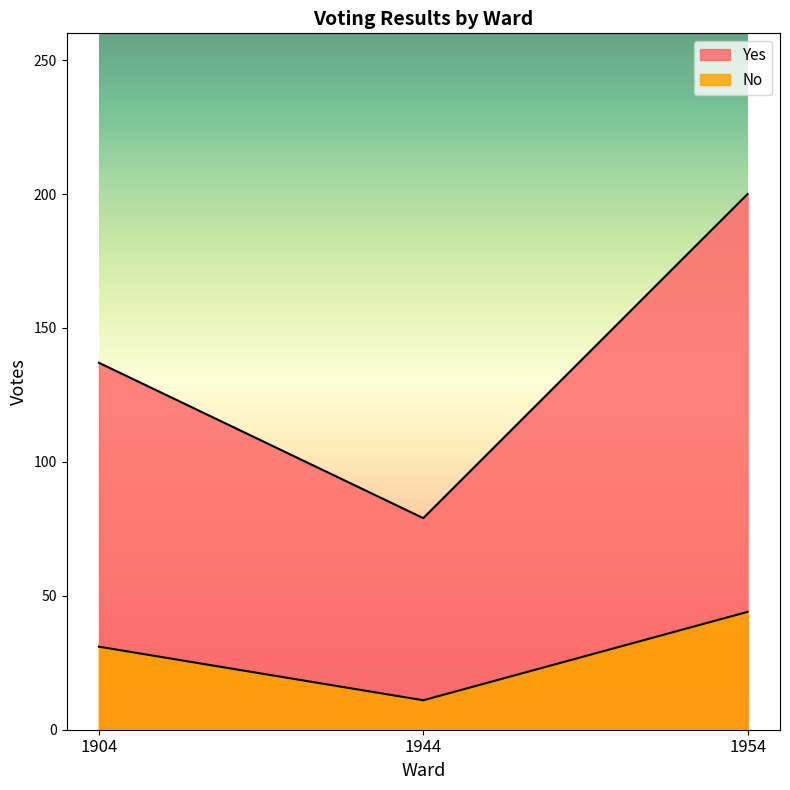

Does the chart have visible grid lines?

No